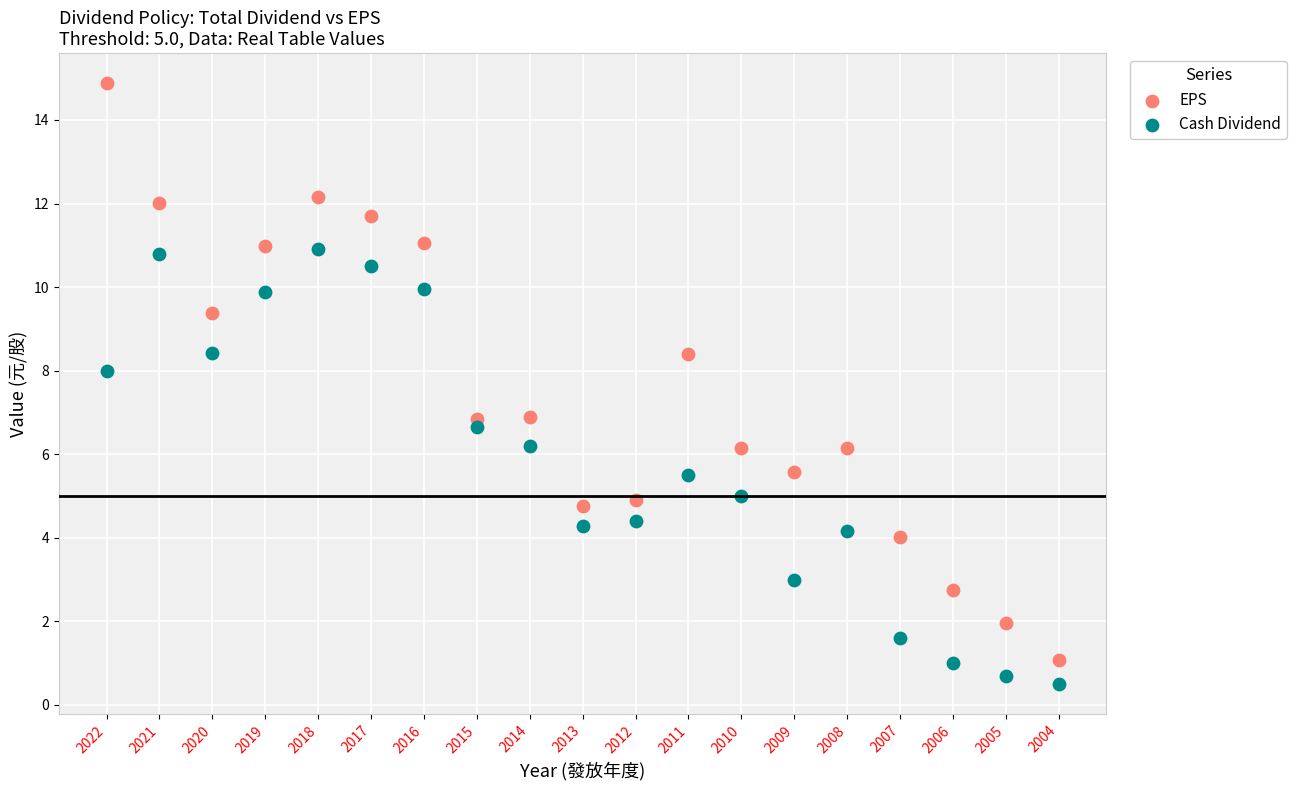

Across all data points, what is the range of Y values (max minus min)?

14.4